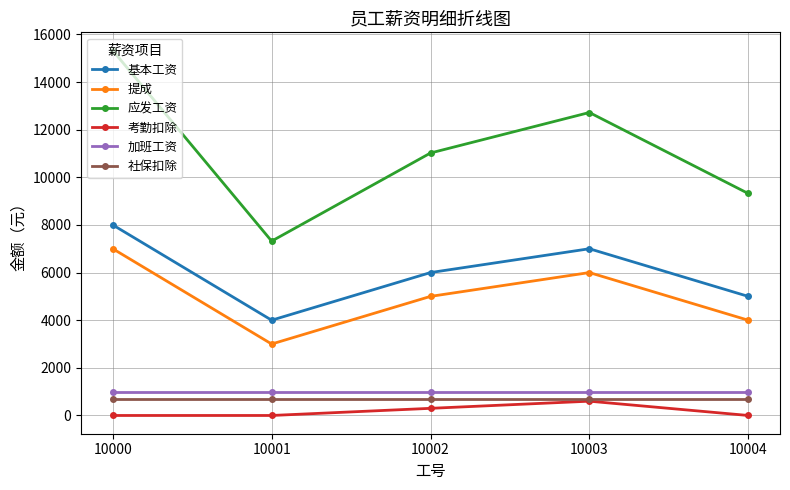

What is the value of the 加班工资 point at the 4th from the left?

1000